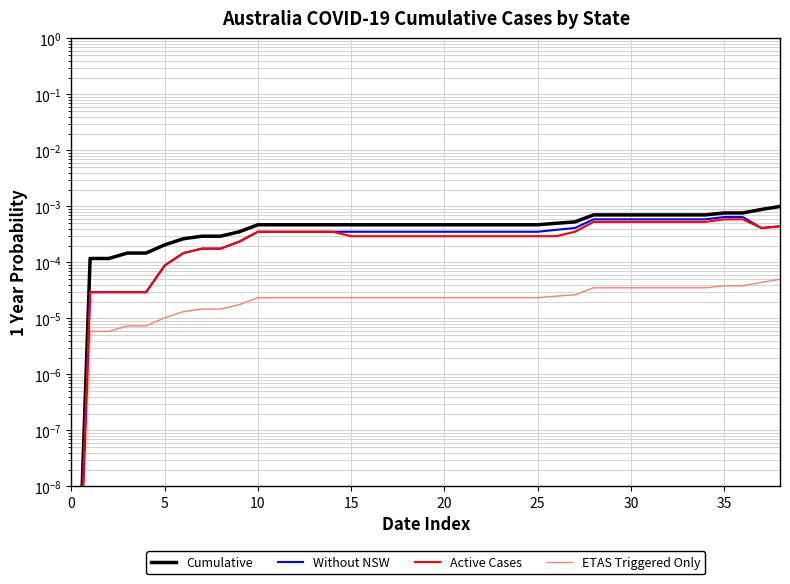

Is the value of Cumulative at 33 greater than the value of ETAS Triggered Only at 30?

Yes